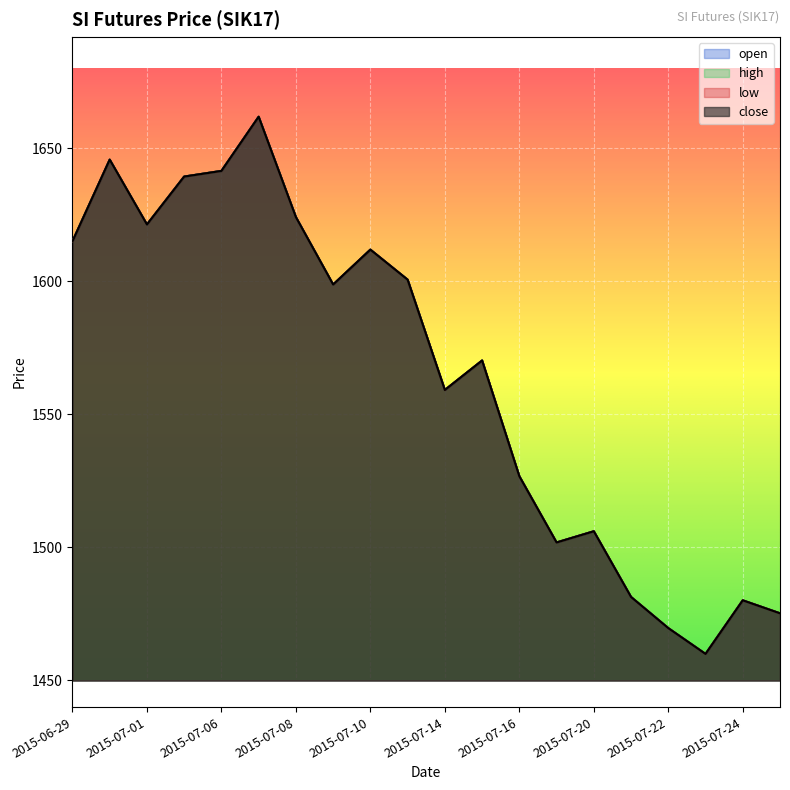

True or false: close and low intersect in this chart.

False